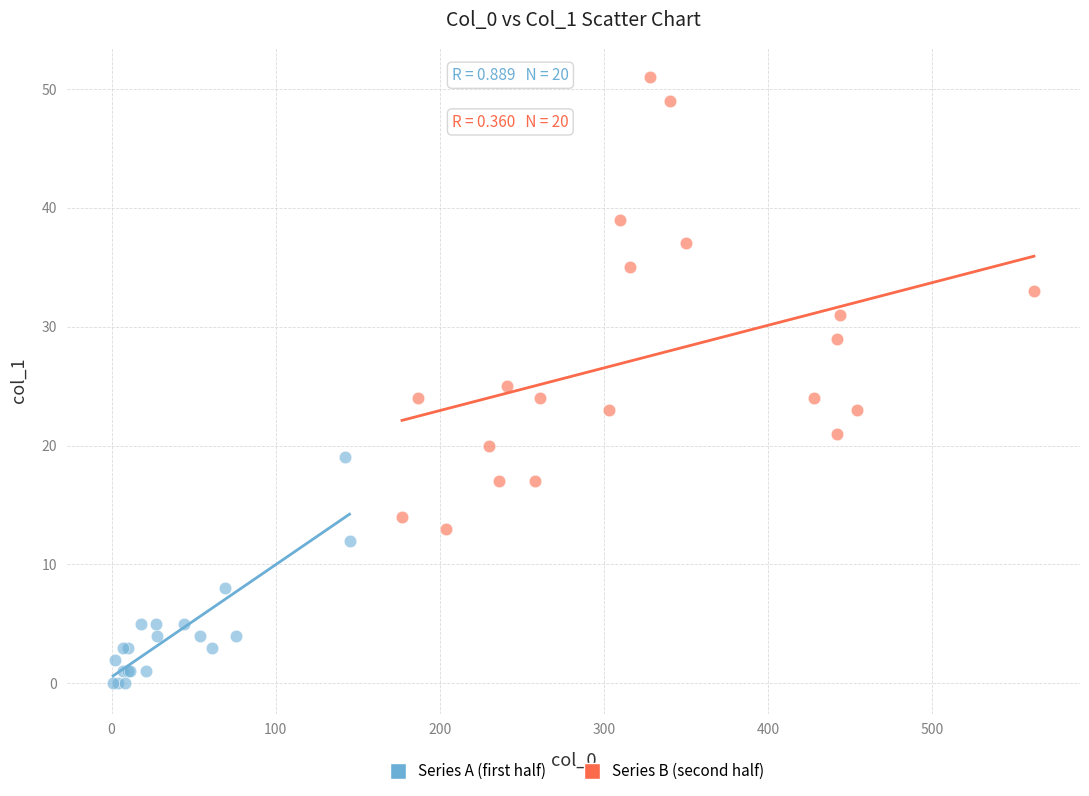

Which series reaches the maximum Y coordinate?

Series B (second half)